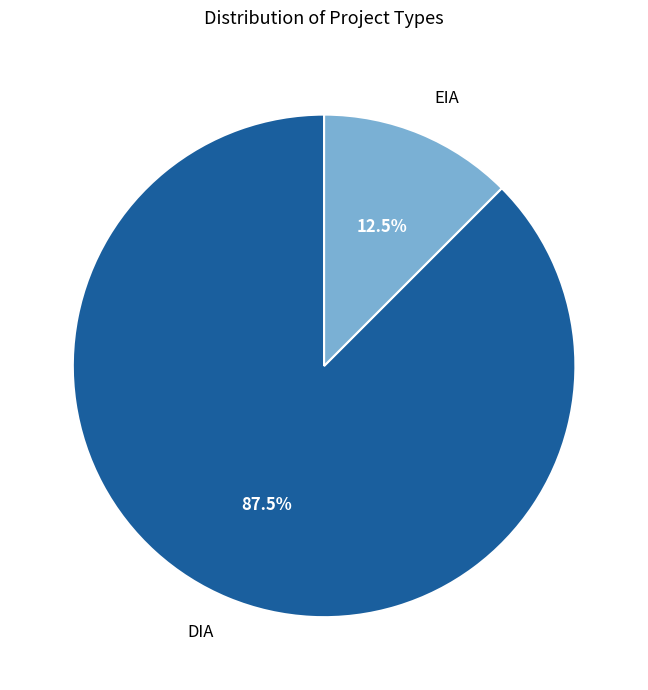

To the nearest percent, what is the difference between the largest and smallest slice percentages?

75%